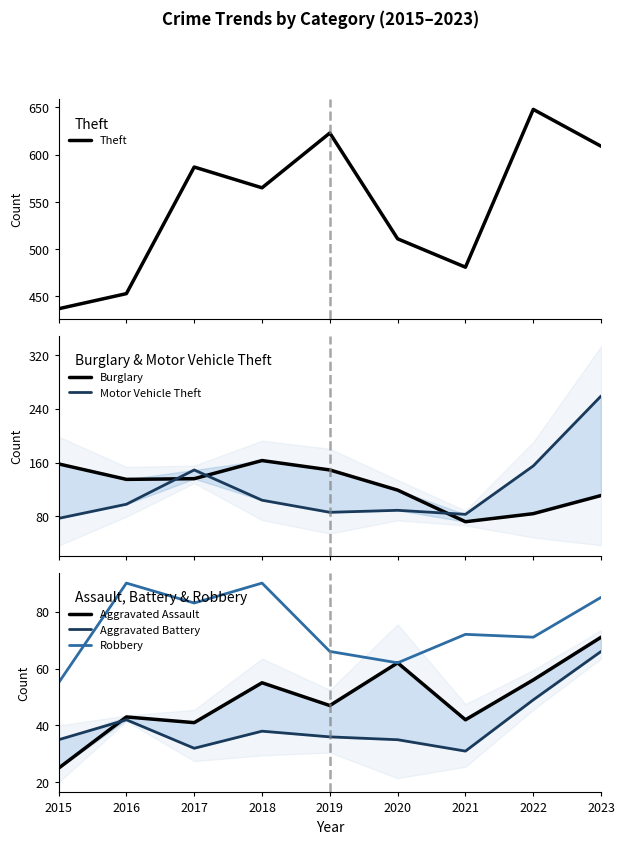

The value of Aggravated Assault at 2021 is 42. True or false?

True